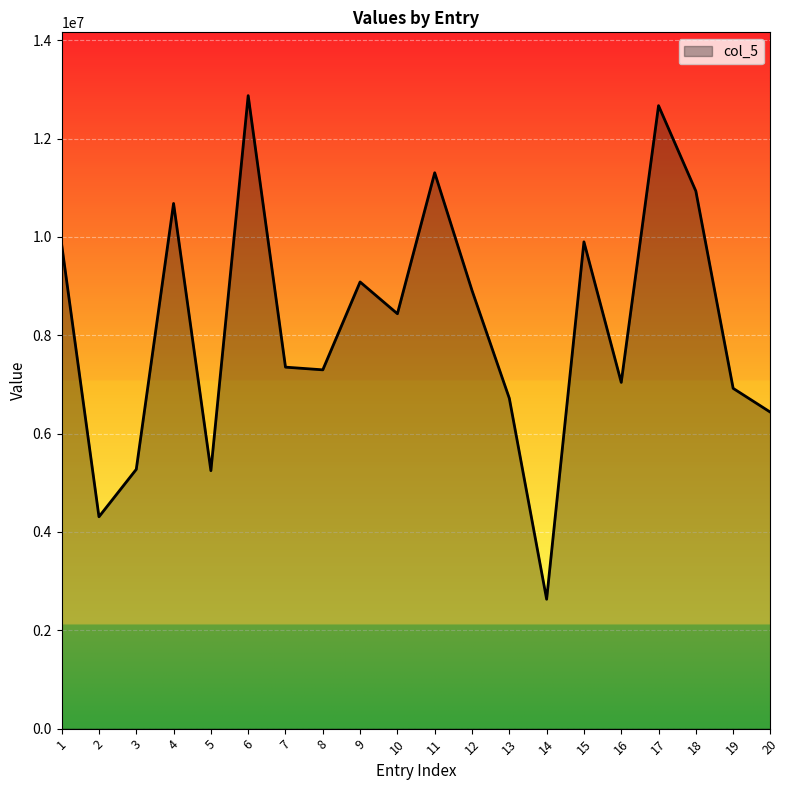

Where is the first local maximum?

4